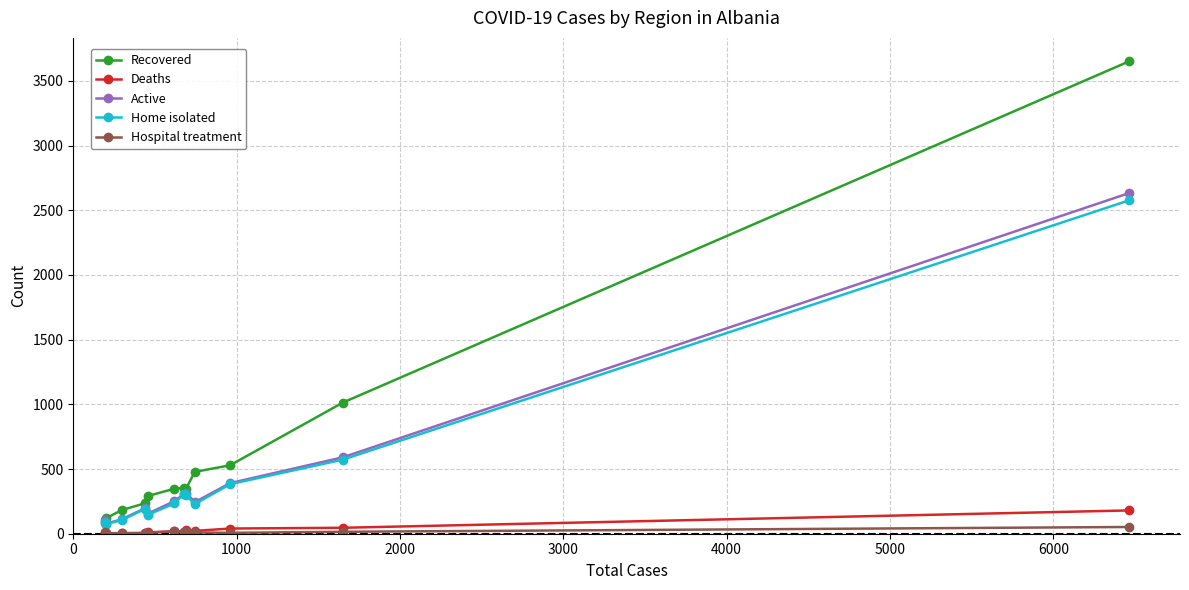

Which series has the widest spread of values?

Recovered